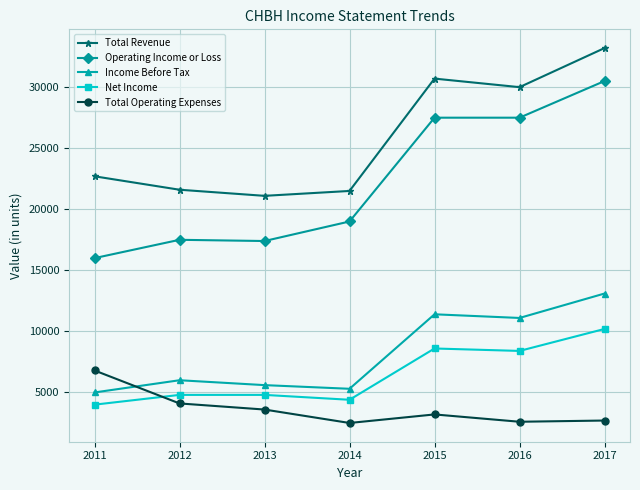

What is the value of the Income Before Tax point at the 6th from the left?

11100